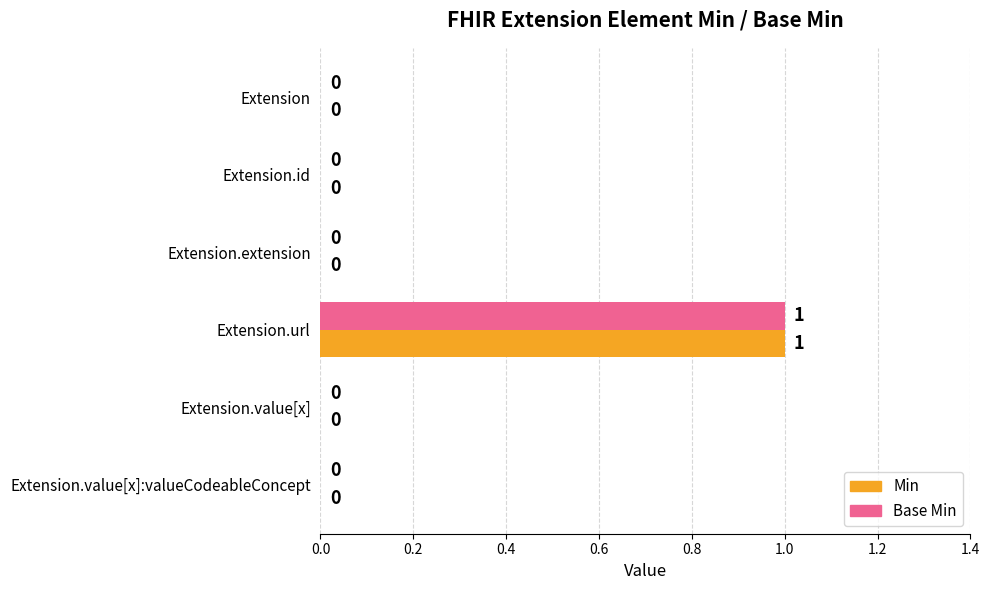

At which category is the sum across all series the highest?

Extension.url